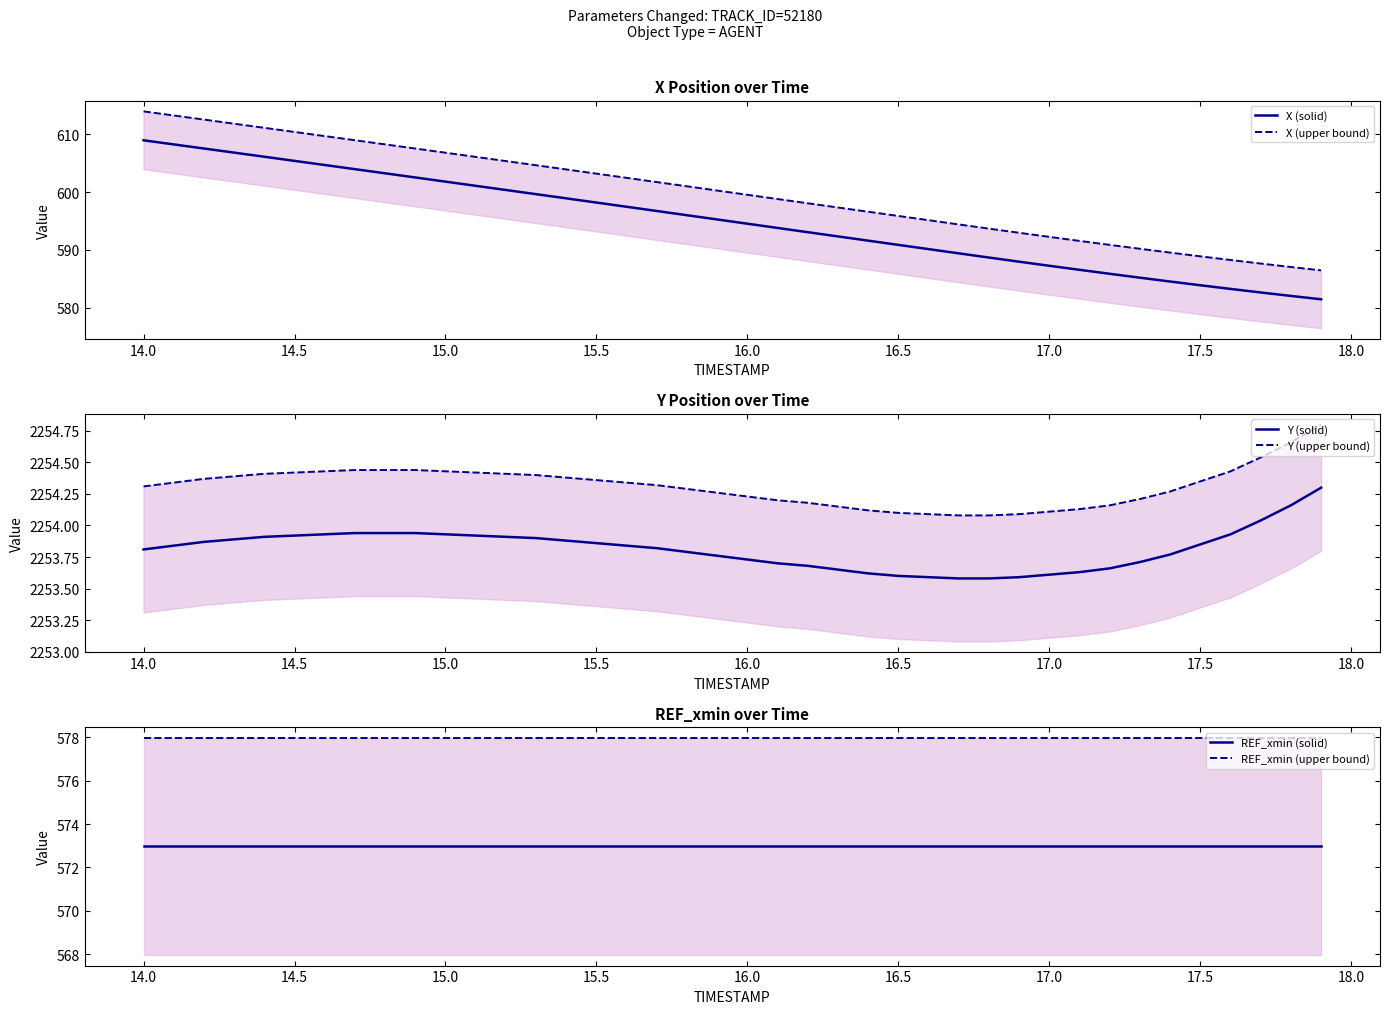

At how many categories does at least one series exceed 1806?

40